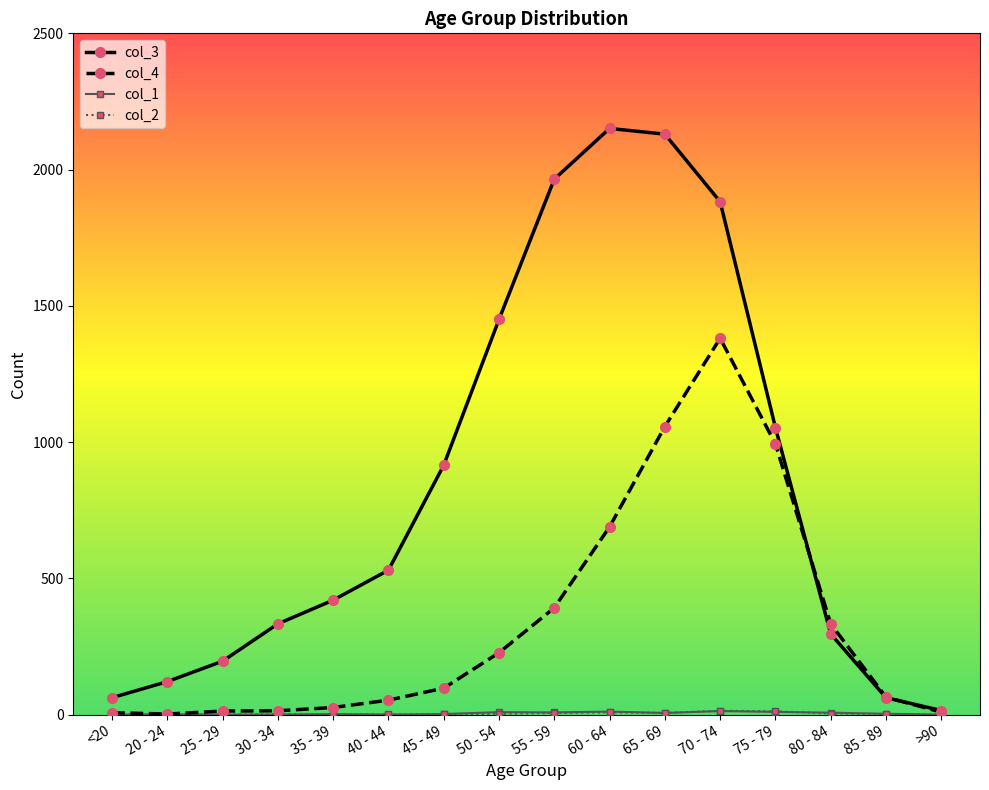

At which label is col_4 closest to 691?

60 - 64